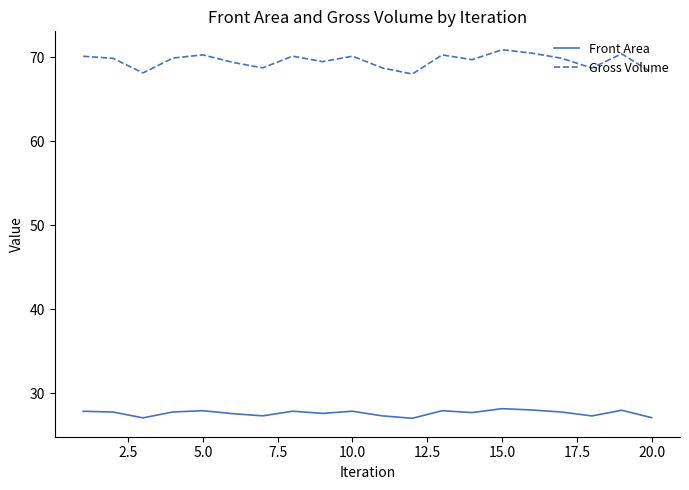

Which series has the largest total across all categories?

Gross Volume